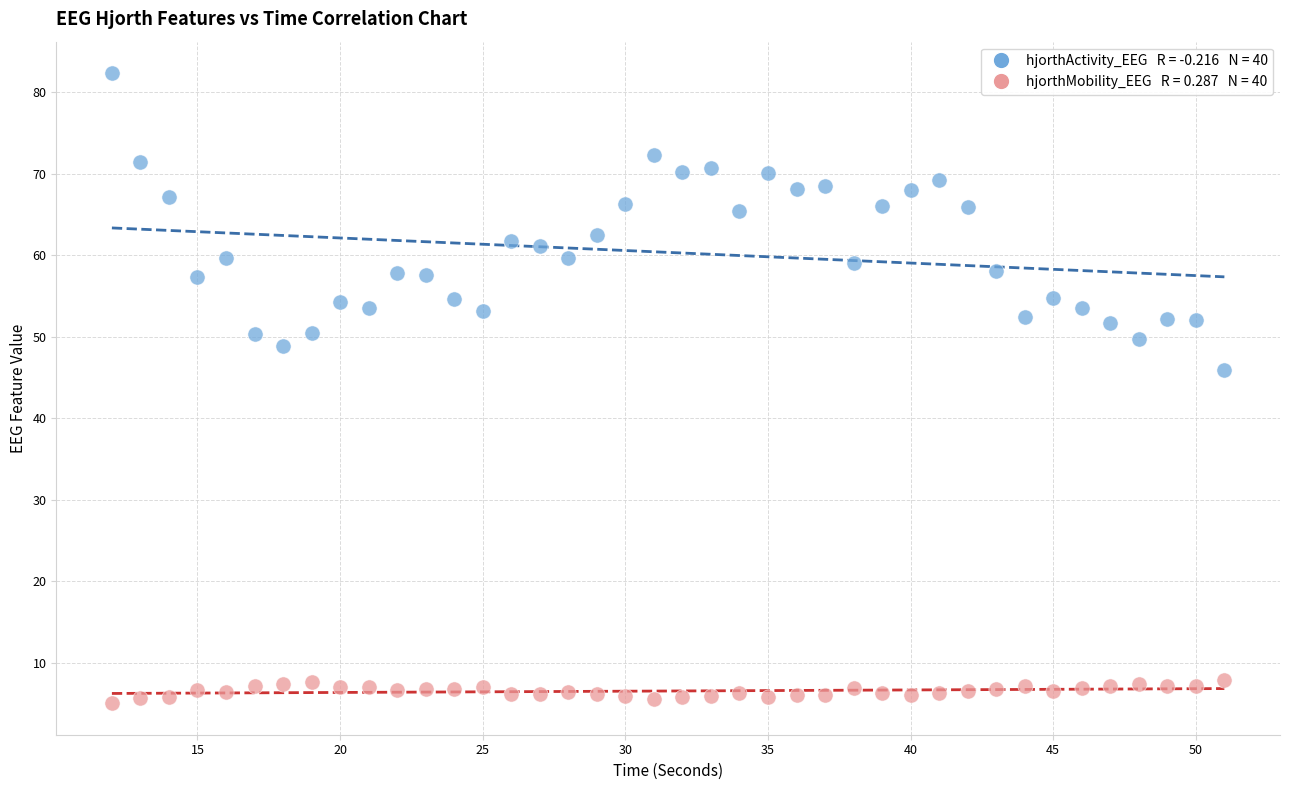

Across all data points, what is the range of Y values (max minus min)?

77.4